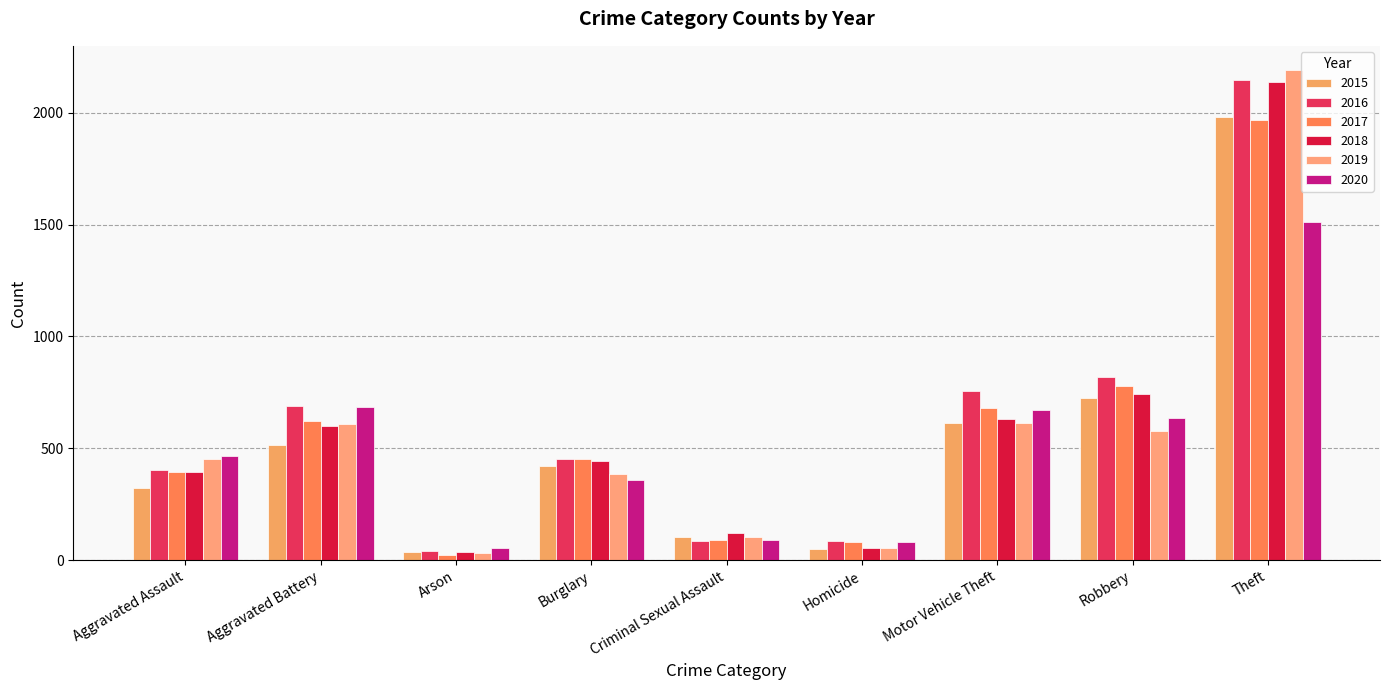

How many bars are there in each group?

6